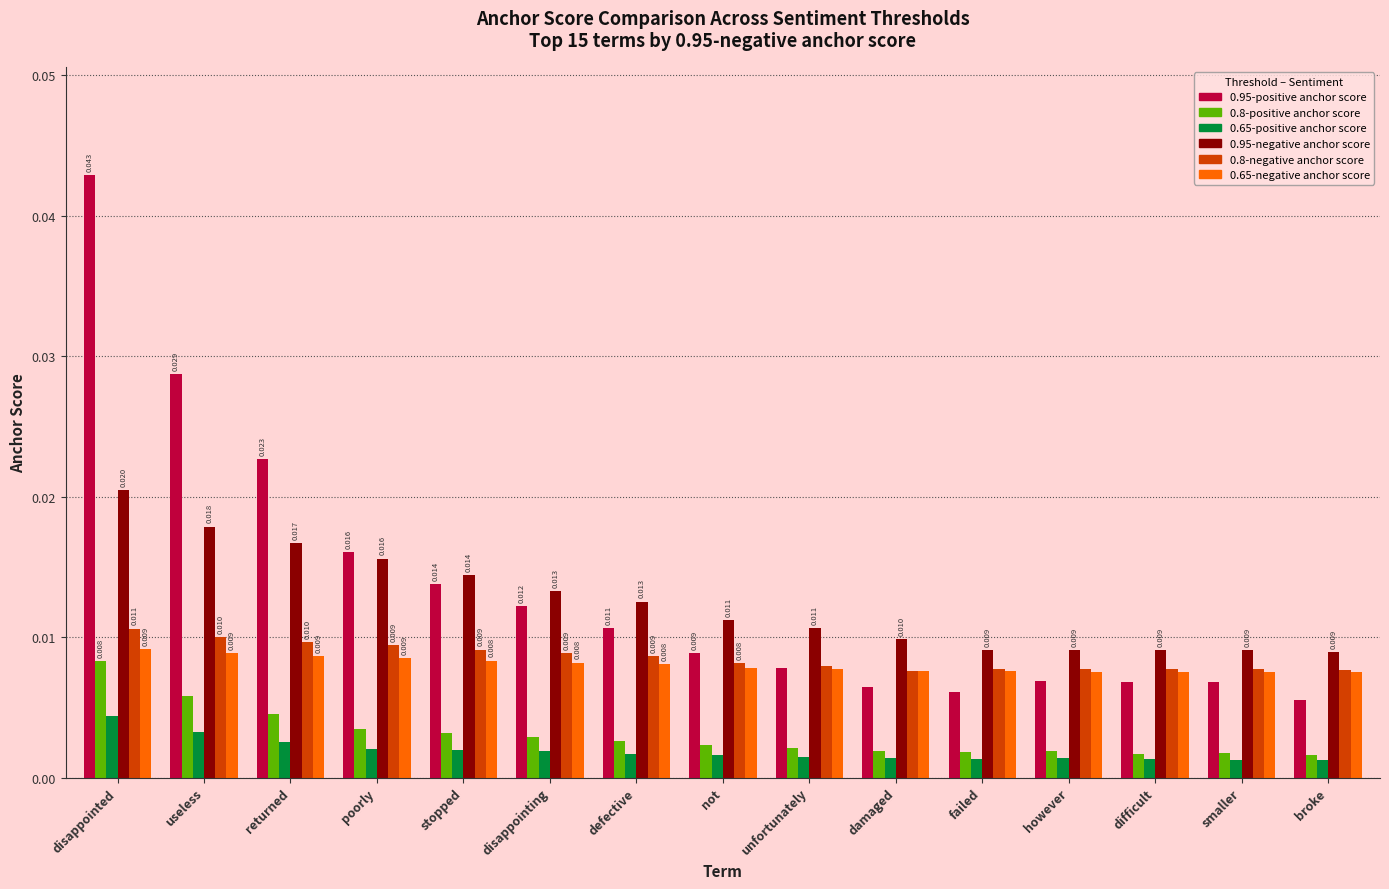

Rank the series by their maximum value, from lowest to highest.

0.65-positive anchor score, 0.8-positive anchor score, 0.65-negative anchor score, 0.8-negative anchor score, 0.95-negative anchor score, 0.95-positive anchor score